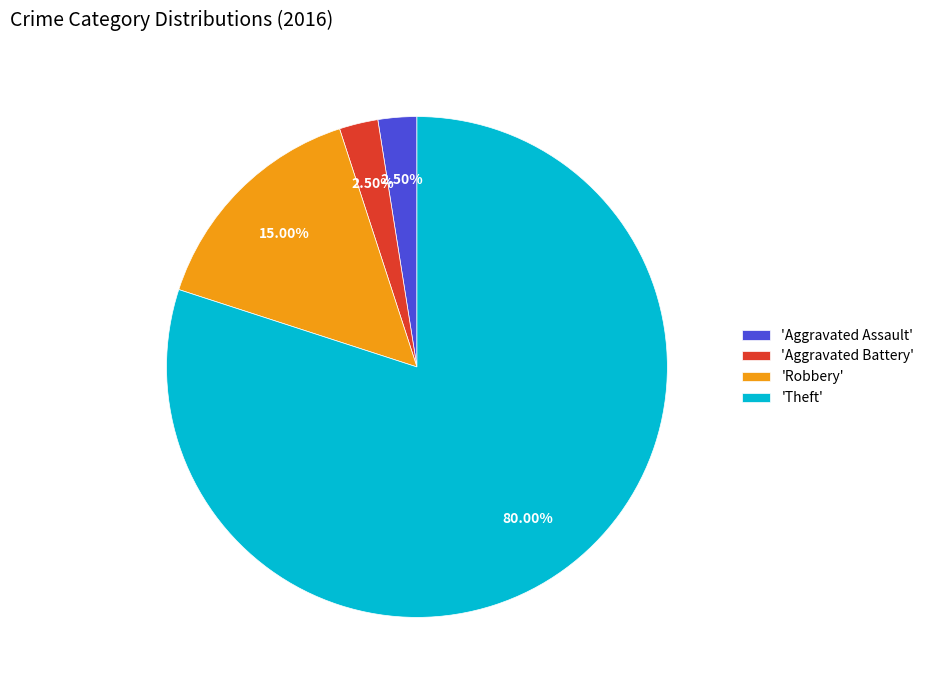

Which category has the biggest portion of the pie?

'Theft'